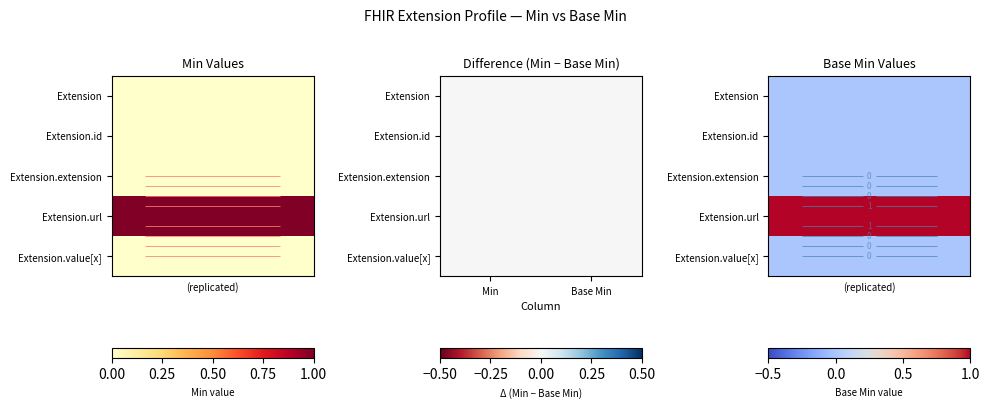

What is the spread (max minus min) of values at 2?

1